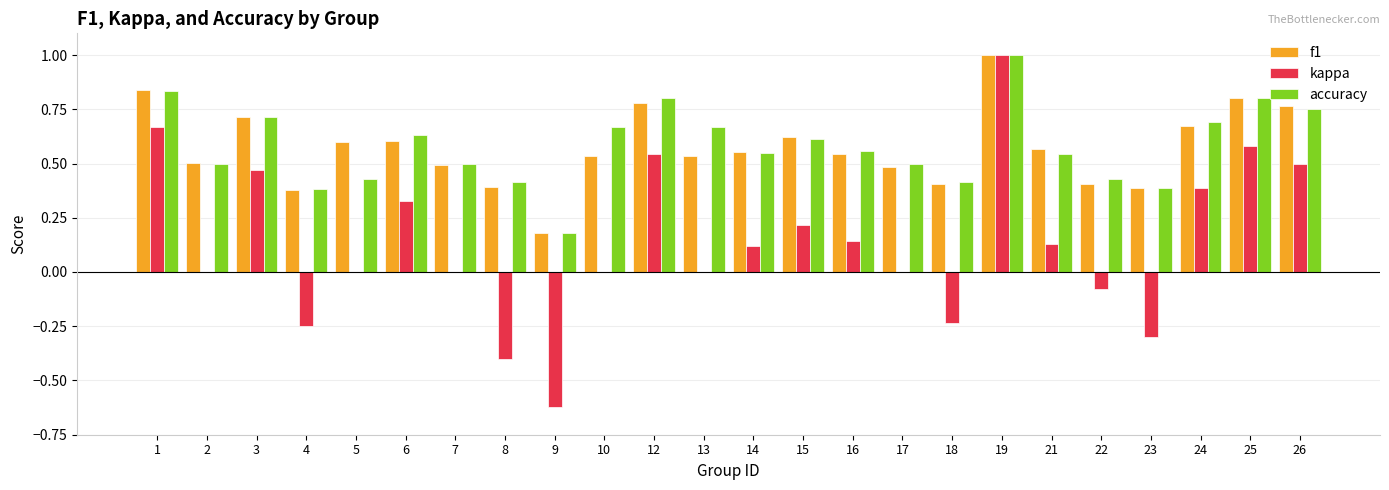

Is it true that kappa equals -0.3 at 23?

True